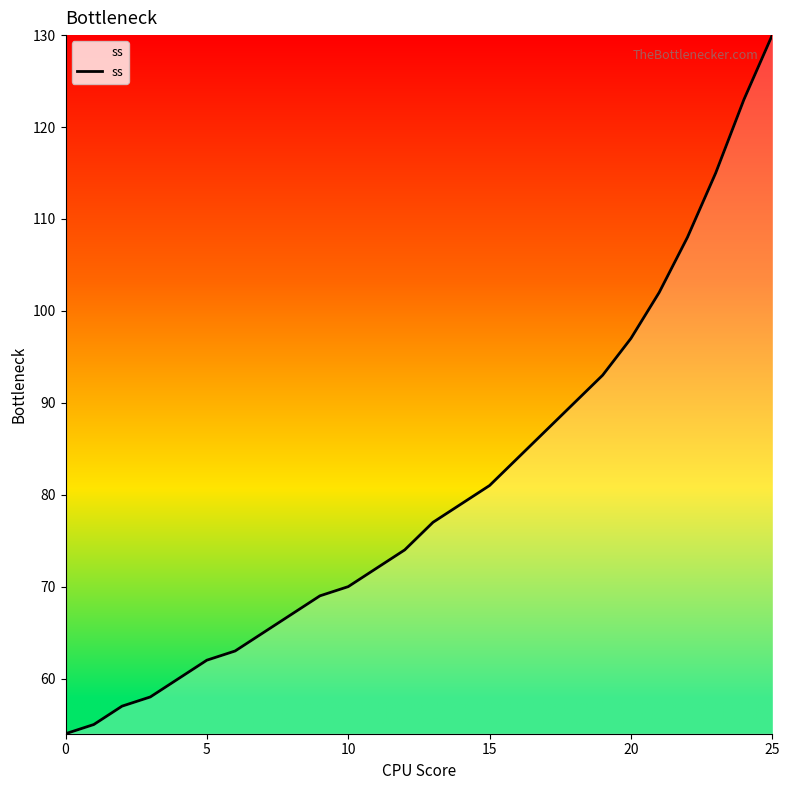

What is the difference between the maximum and minimum values?

76